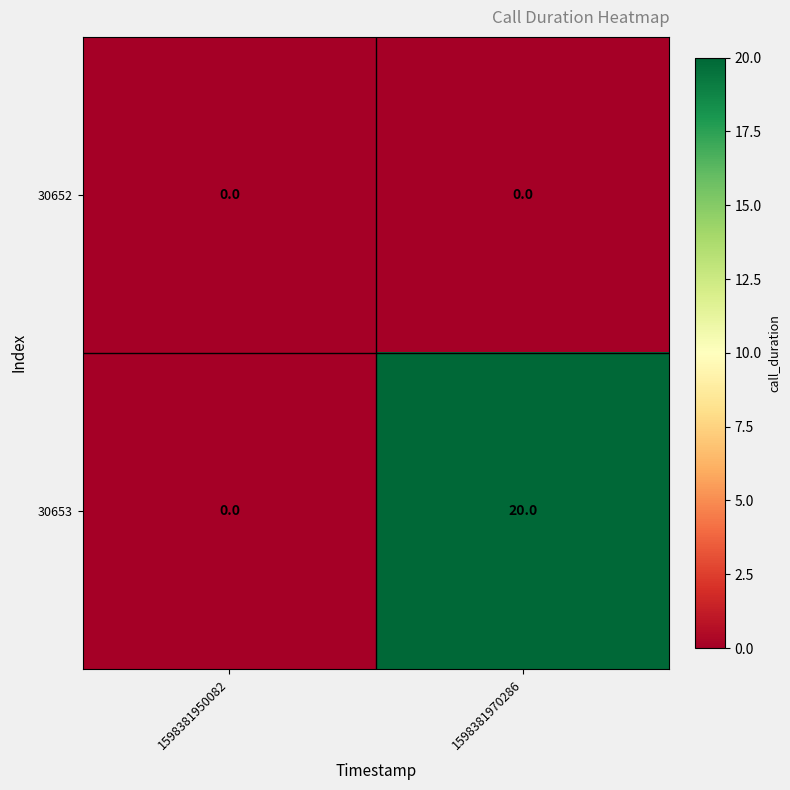

The value of 30652 at 1598381950082 is 0. True or false?

True